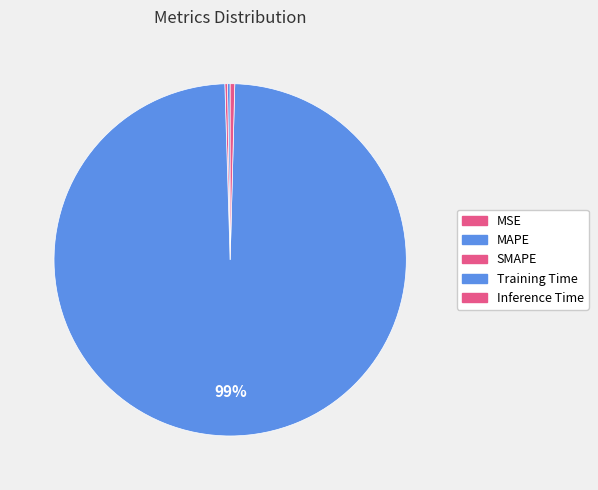

Count the number of slices in the pie.

5